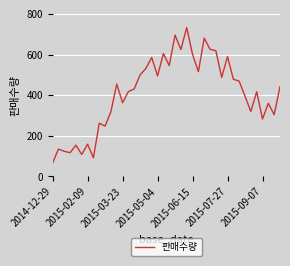

How many lines are shown in the chart?

1